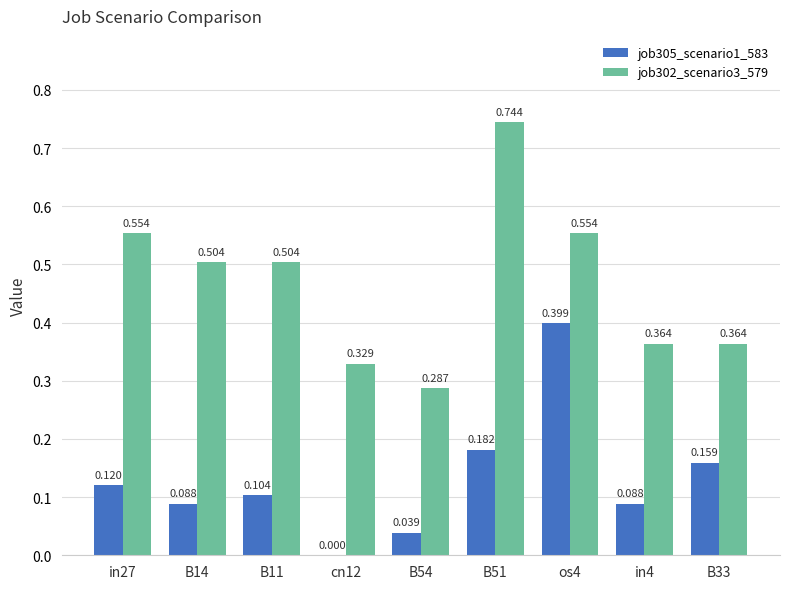

Is the value of job305_scenario1_583 at in27 greater than the value of job302_scenario3_579 at B33?

No